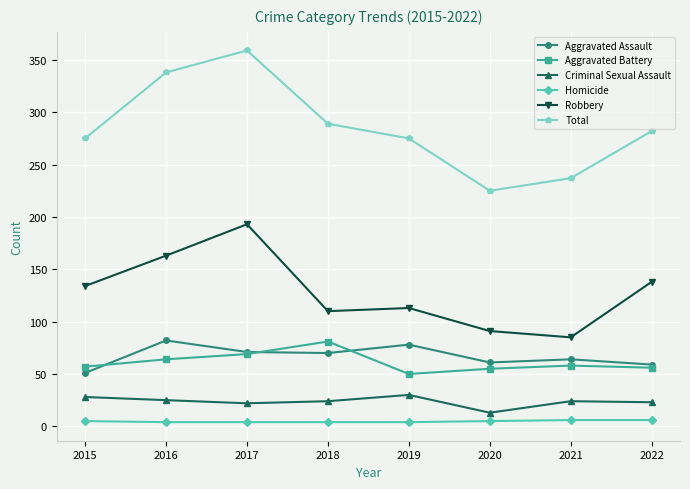

What is the maximum value shown in the chart?

359